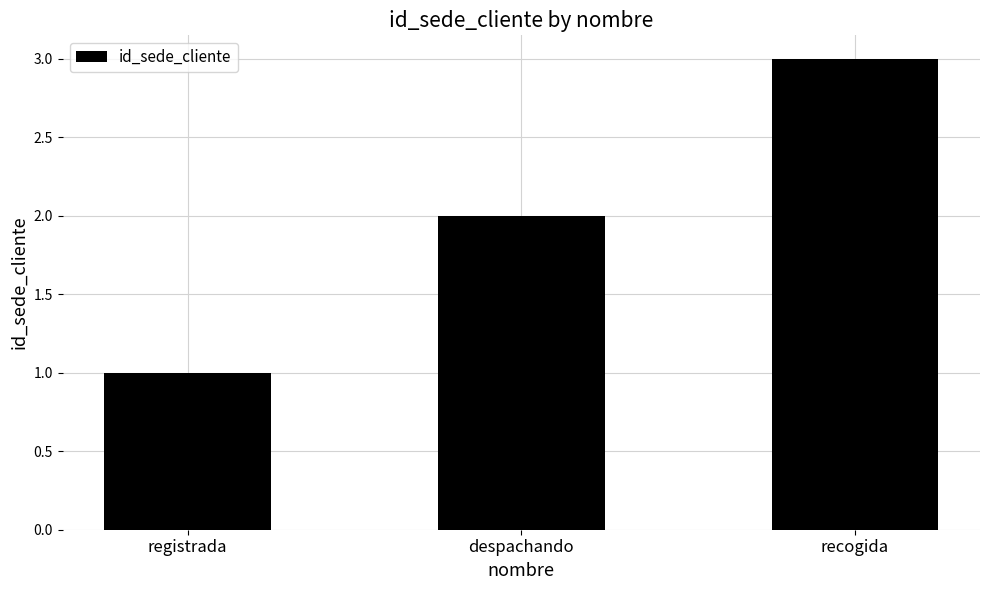

What is the average value?

2